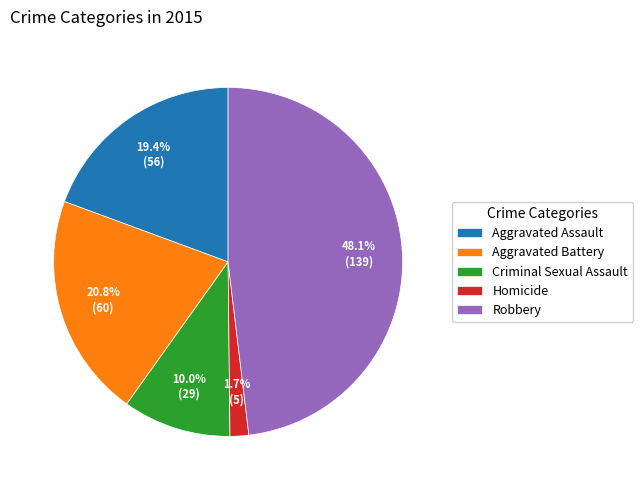

What is the largest slice in the pie chart?

Robbery